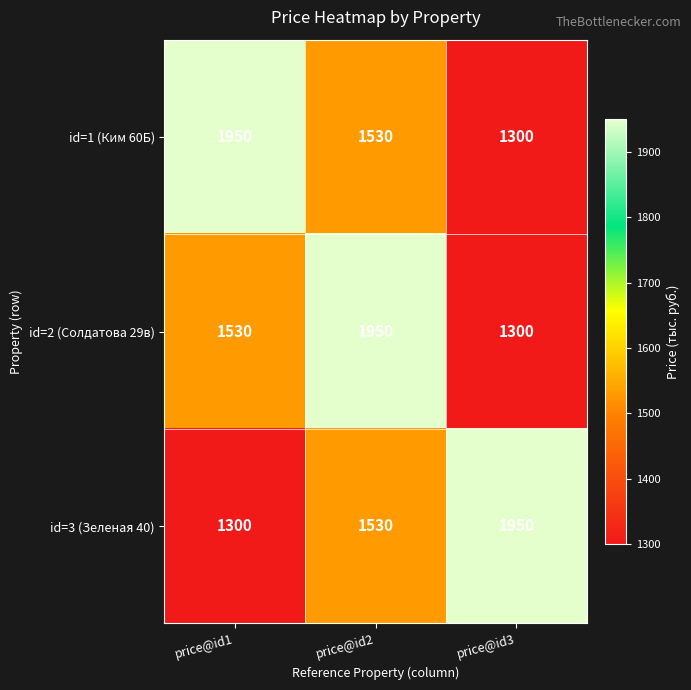

Is it true that id=2 (Солдатова 29в) equals 578 at price@id3?

False